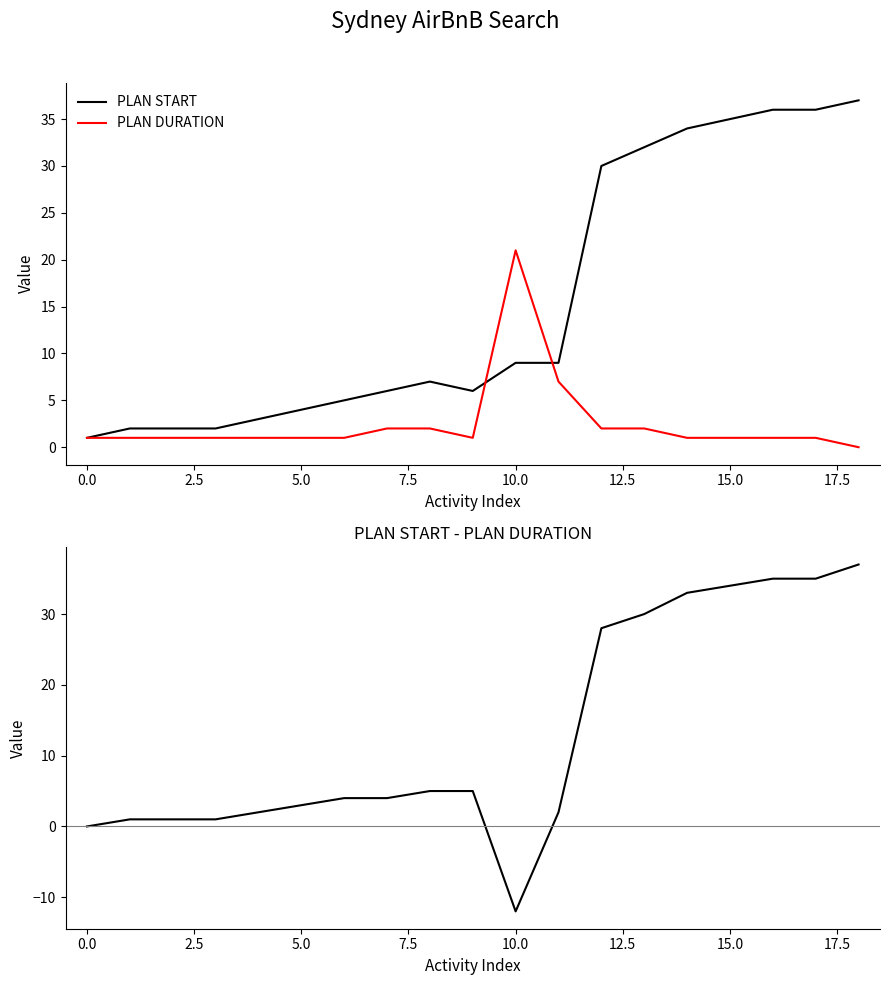

What is the value of the PLAN START - PLAN DURATION point at the 10th from the left?

5